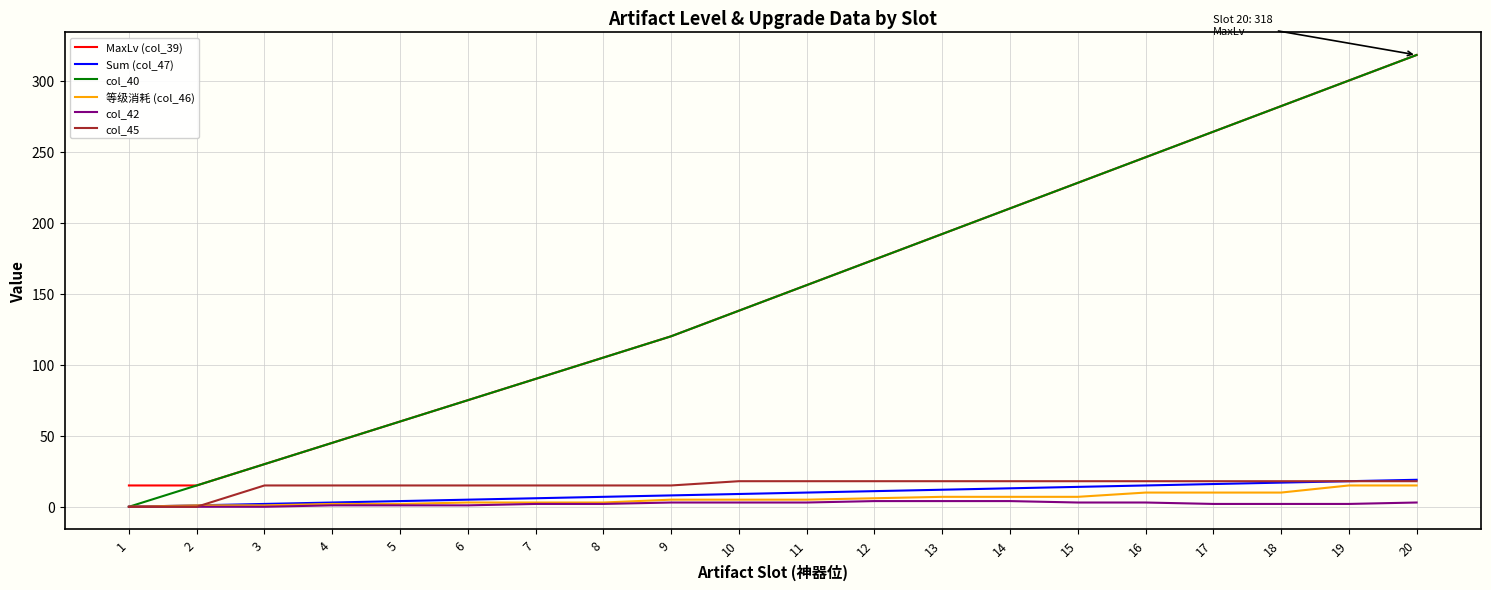

What is the greatest value displayed?

318